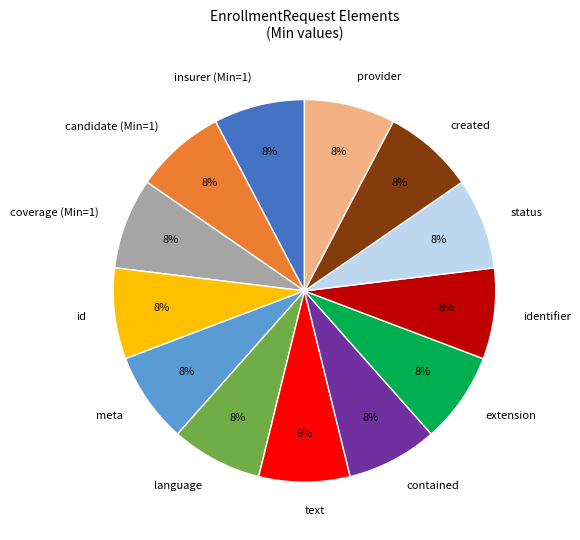

Count the number of slices in the pie.

13